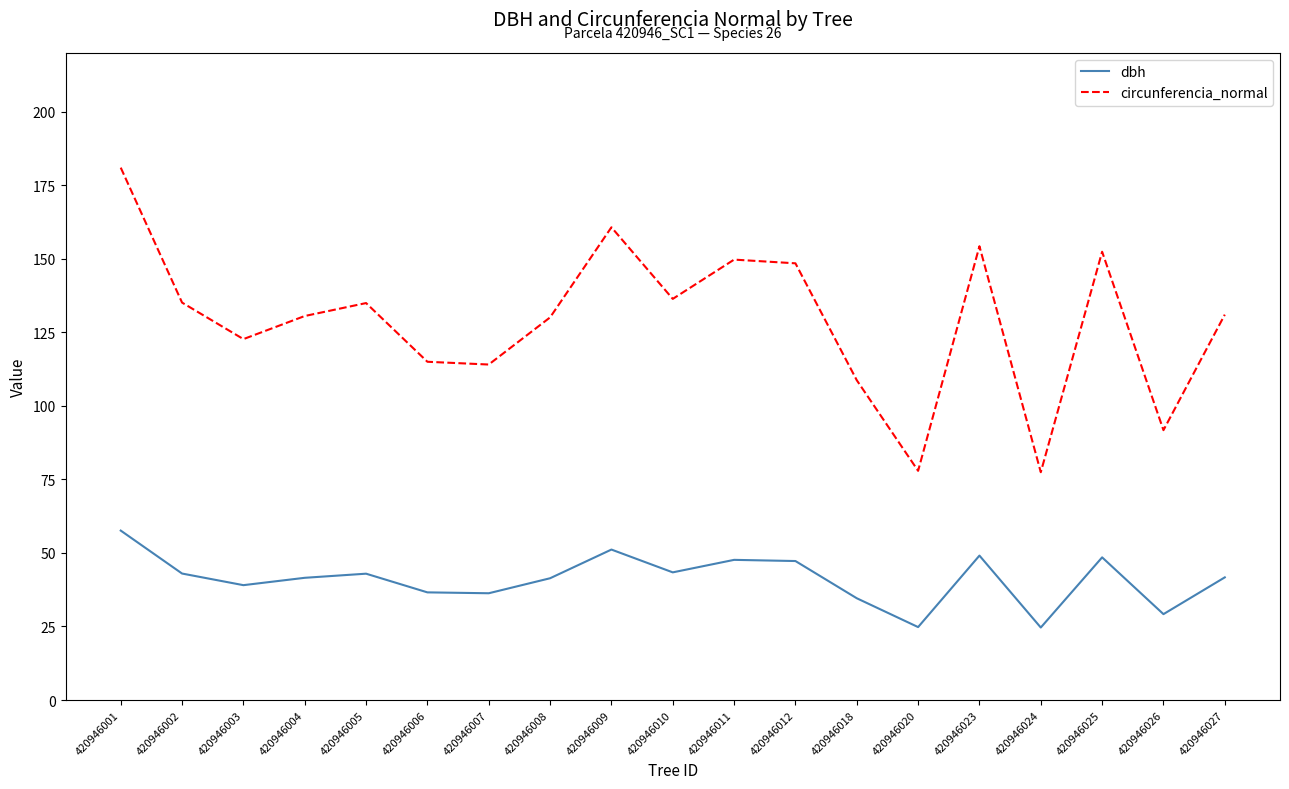

At which label does dbh reach its peak?

420946001